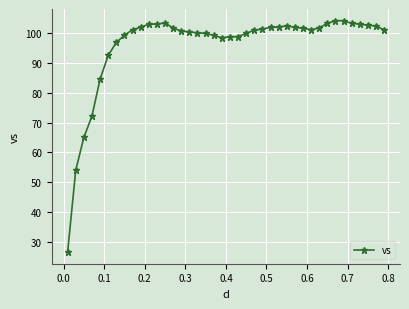

True or false: there are more than 0 points higher than both neighbors.

True